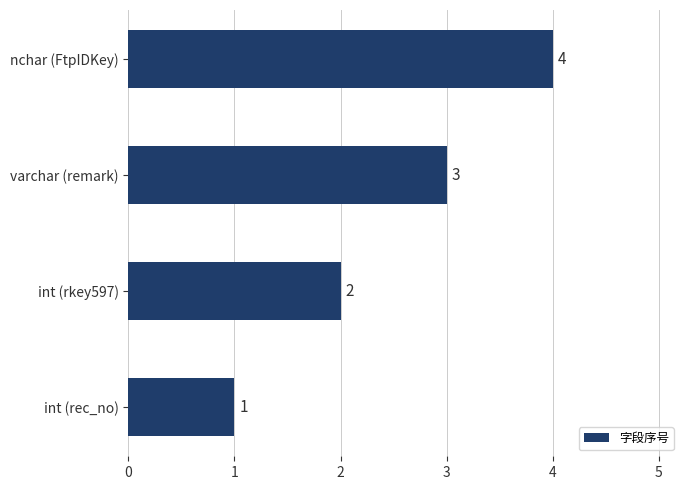

Approximately how many times larger is the value at int (rkey597) compared to varchar (remark)?

0.7